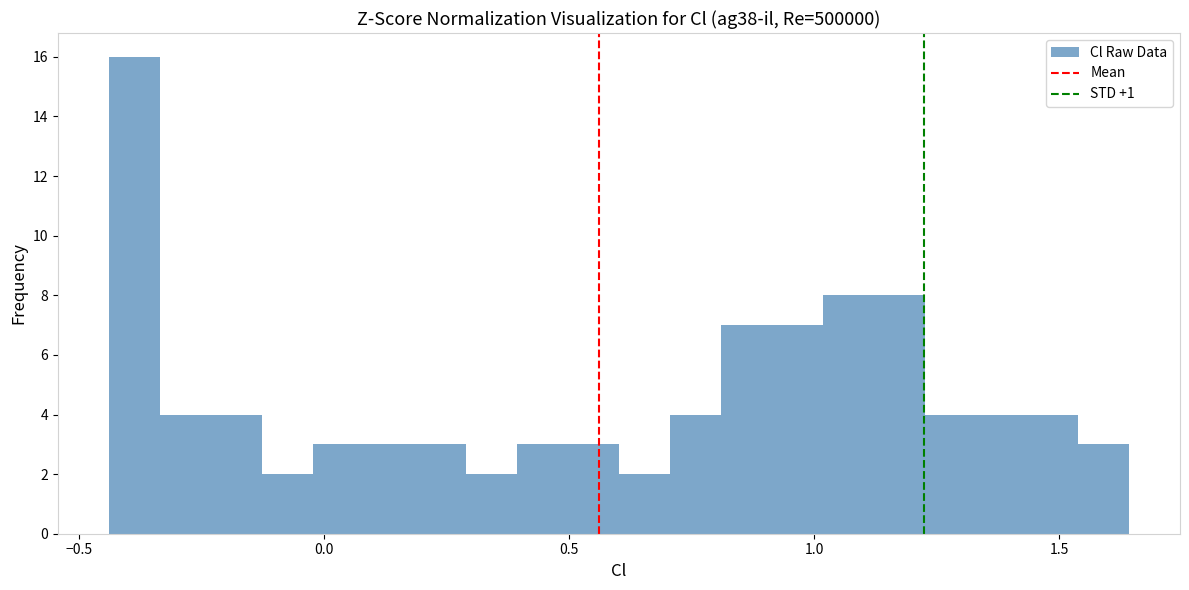

Read against the x-axis, roughly where is the centre of the tallest bar?

-0.40